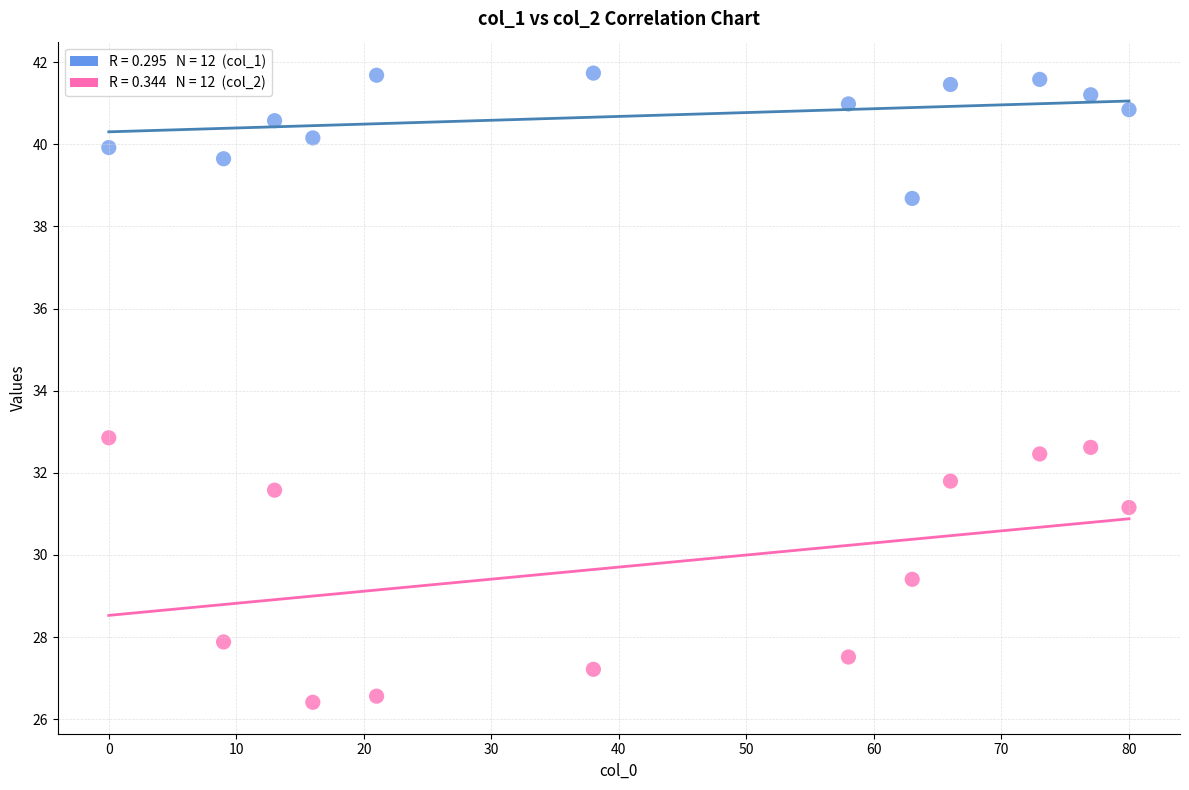

Across all series, what Y value is closest to 34?

32.9